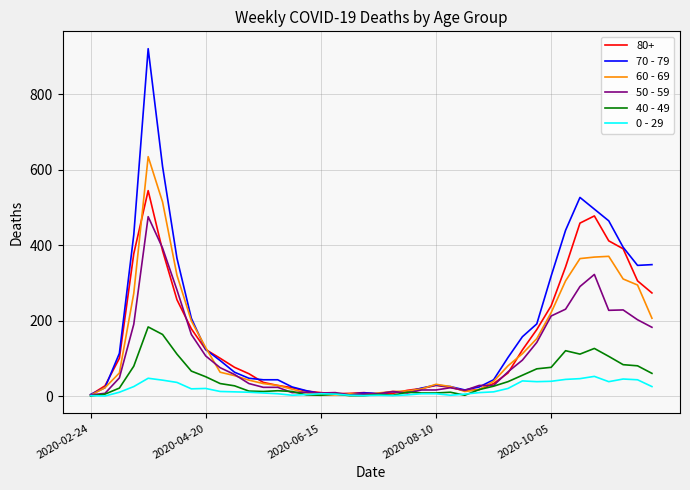

Rank the series by their maximum value, from highest to lowest.

70 - 79, 60 - 69, 80+, 50 - 59, 40 - 49, 0 - 29